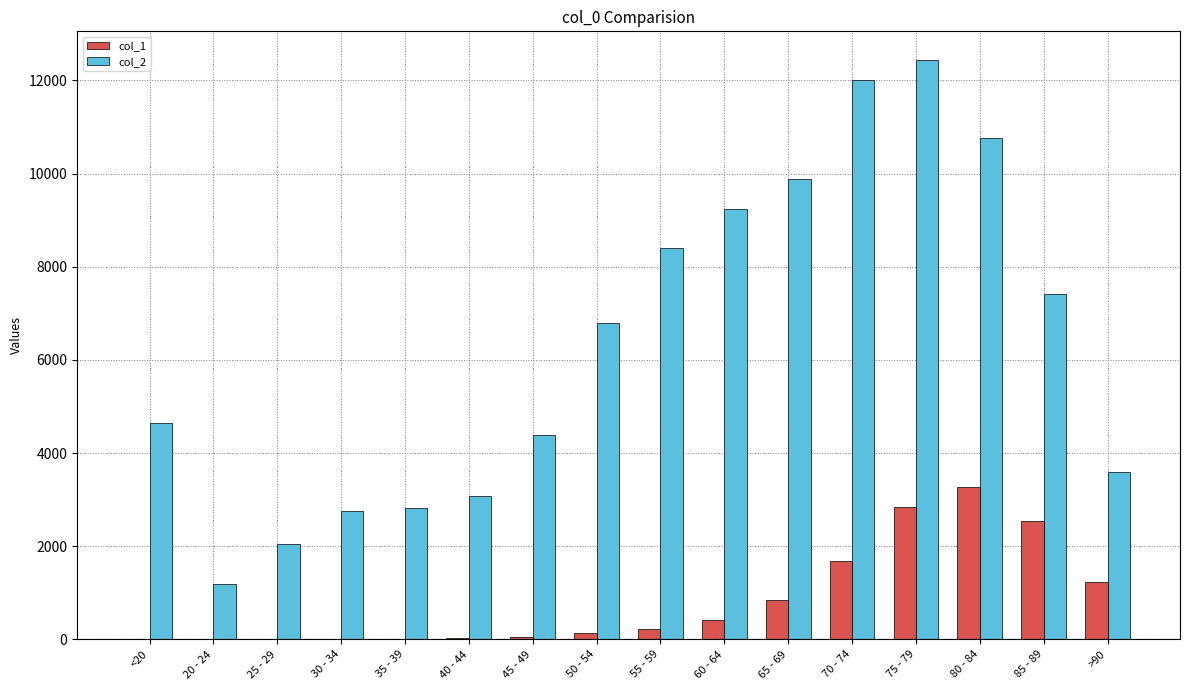

Which category has the highest value in the col_2 series?

75 - 79